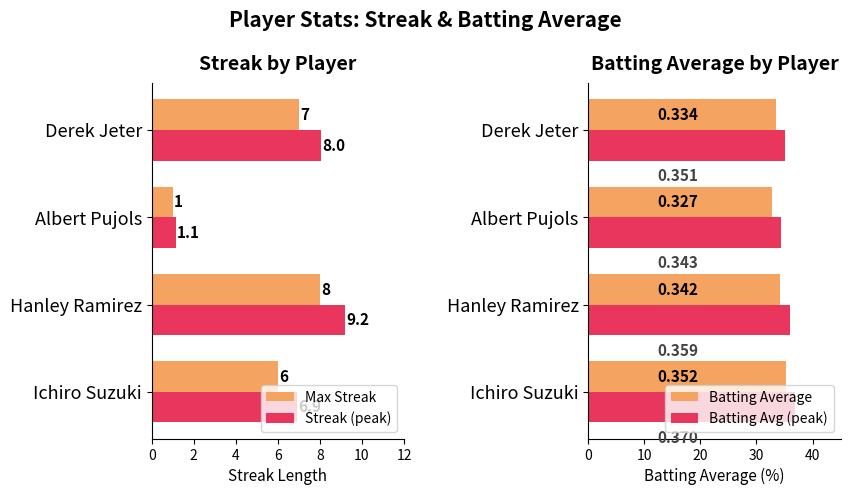

What is the value of the Batting Average bar at the 2nd from the left?

34.2